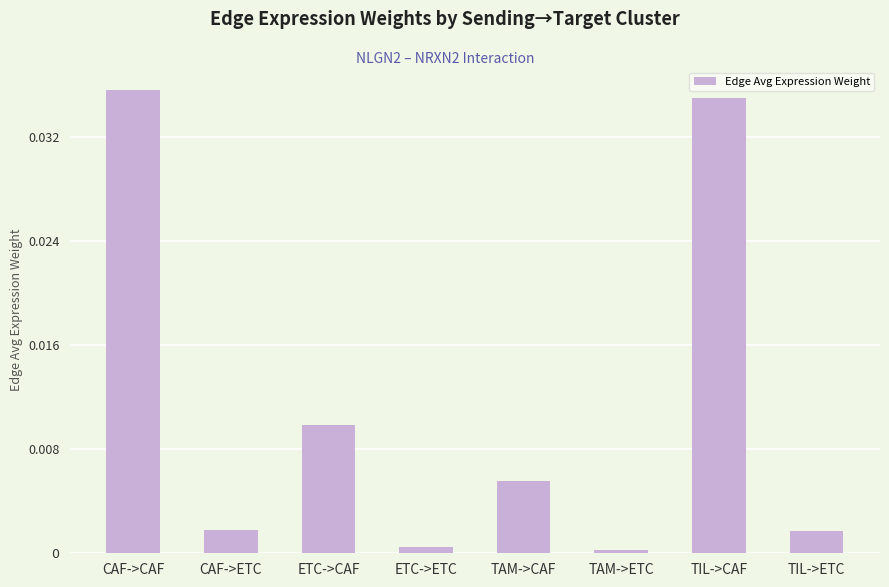

Rank the categories by value from lowest to highest.

TAM->ETC, ETC->ETC, TIL->ETC, CAF->ETC, TAM->CAF, ETC->CAF, TIL->CAF, CAF->CAF